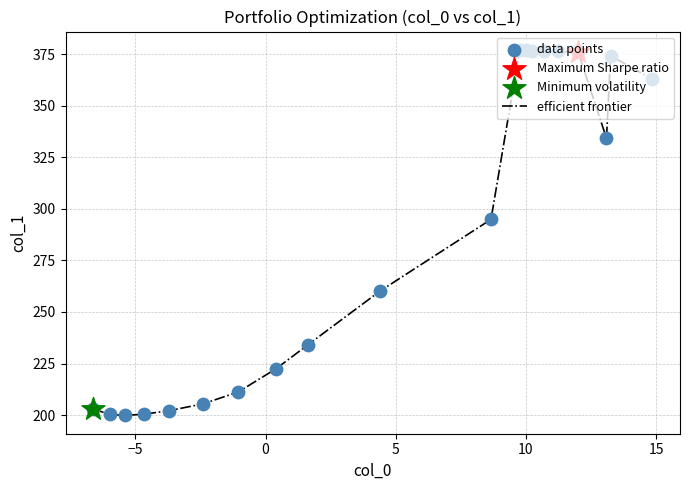

What is the smallest value displayed?

199.8